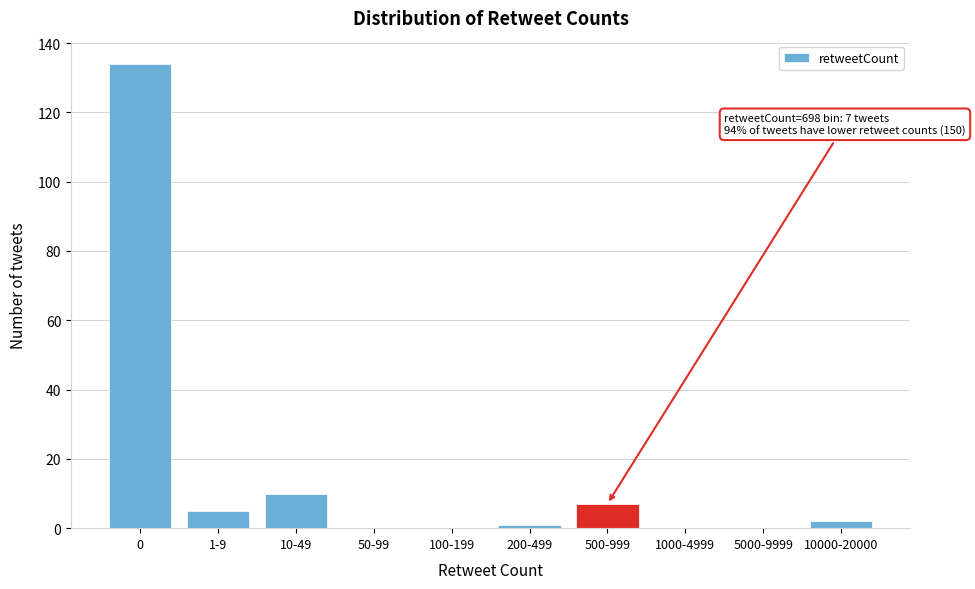

Reading left to right, transcribe all the data shown in this chart.

0=134	1-9=5	10-49=10	50-99=0	100-199=0	200-499=1	500-999=7	1000-4999=0	5000-9999=0	10000-20000=2